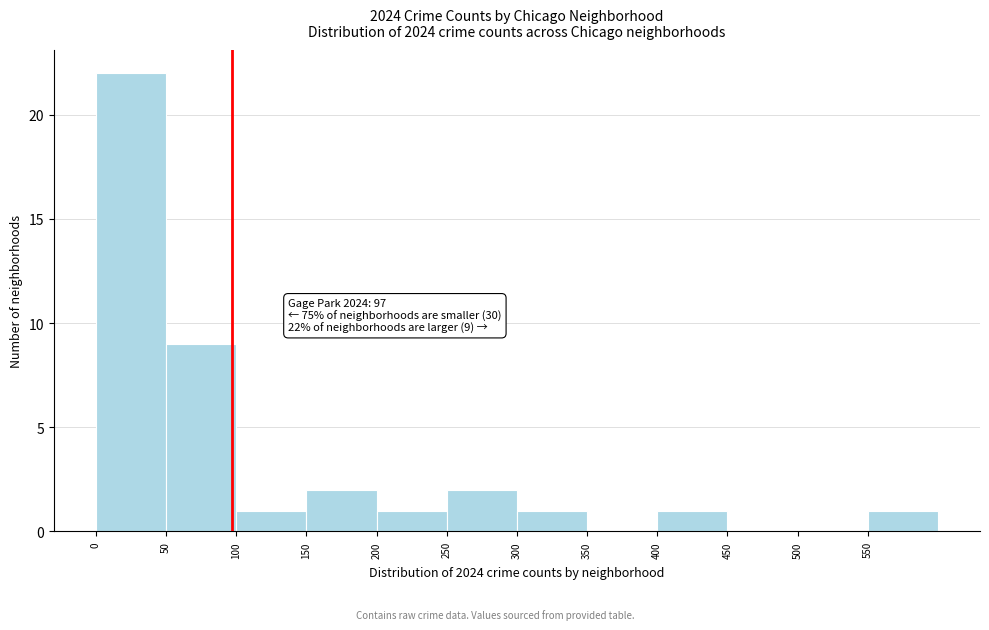

Over which range of the x-axis is the bar tallest?

0 to 50